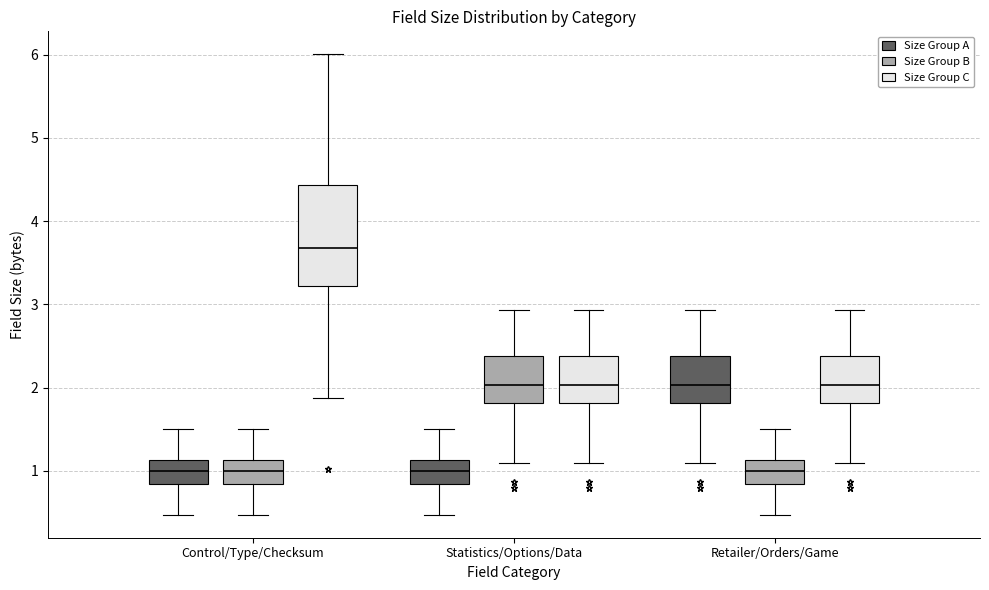

Which box is the tallest, from its lower edge to its upper edge?

Control/Type/Checksum (Size Group C)